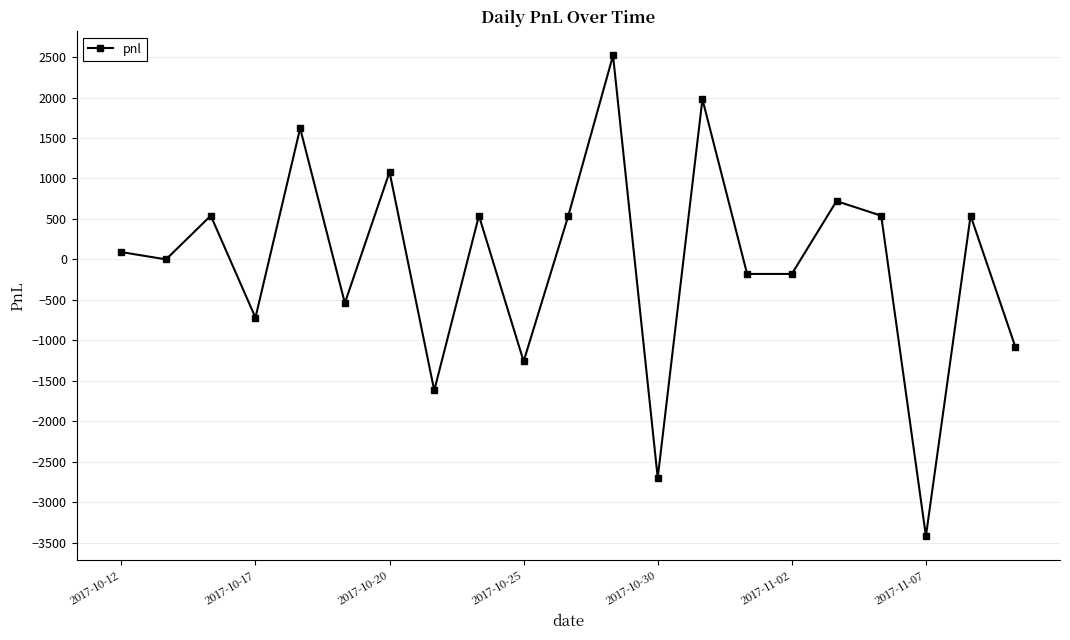

What is the maximum value shown in the chart?

2520